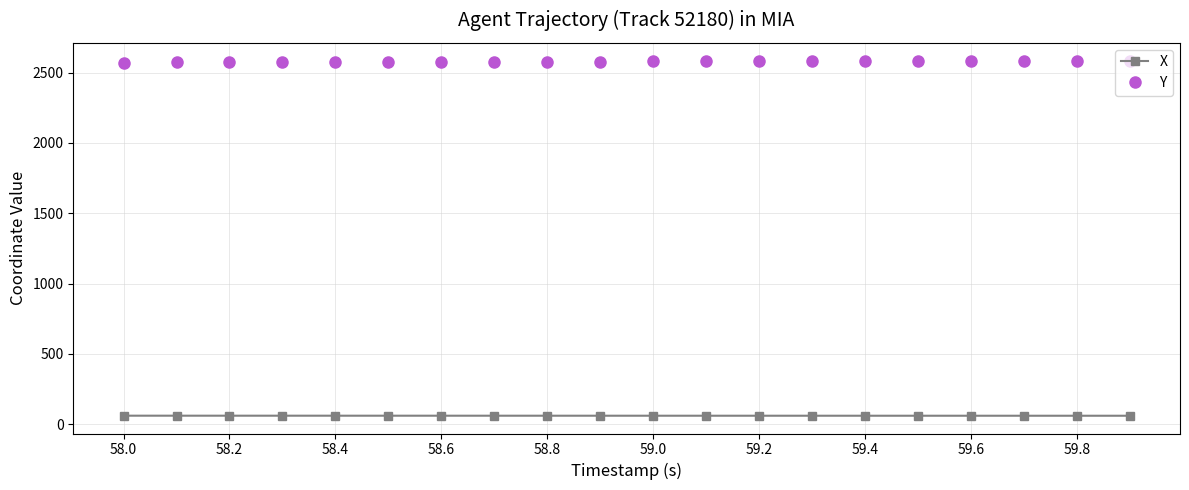

Does the chart display data point markers on the line(s)?

Yes